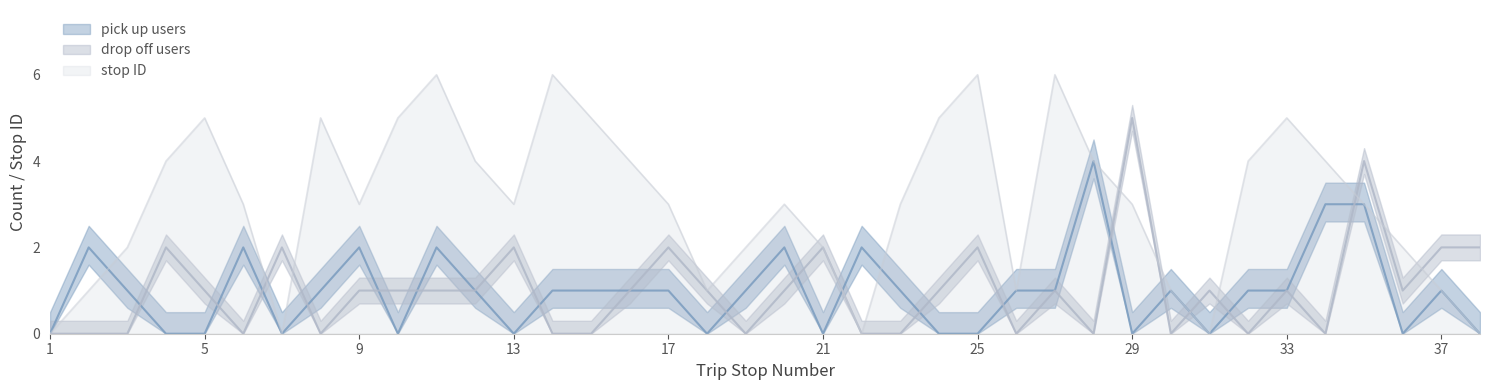

The value of drop off users at 37 is 1. True or false?

False